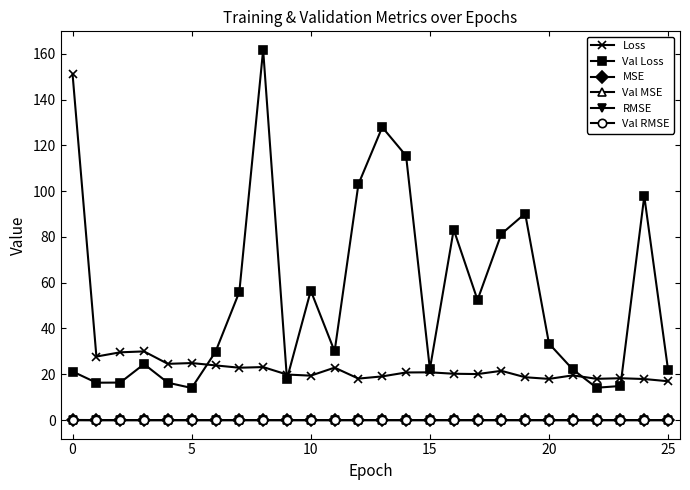

What is the maximum value shown in the chart?

161.7